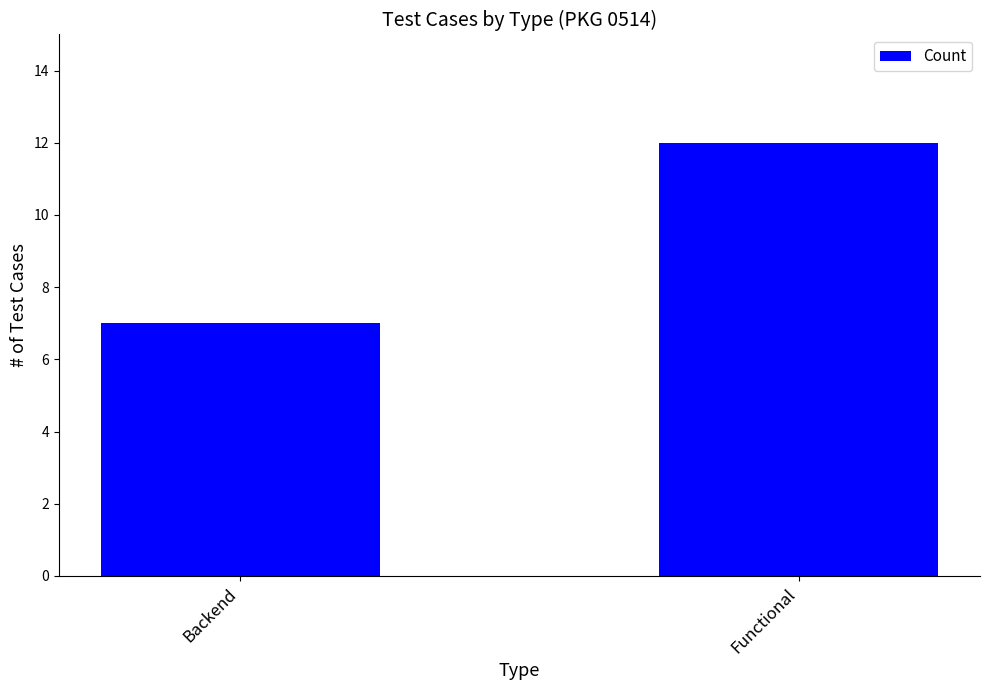

What is the average value?

10